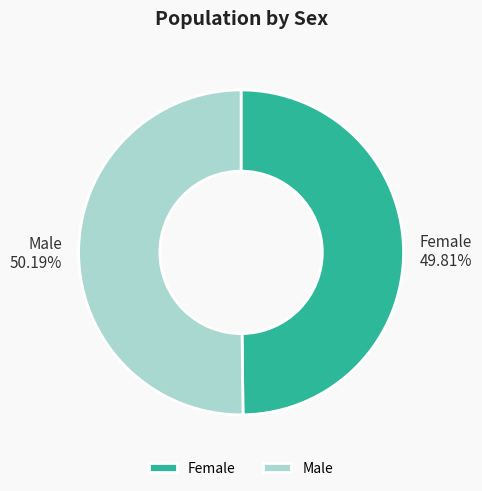

Is there a majority slice in this chart?

Yes